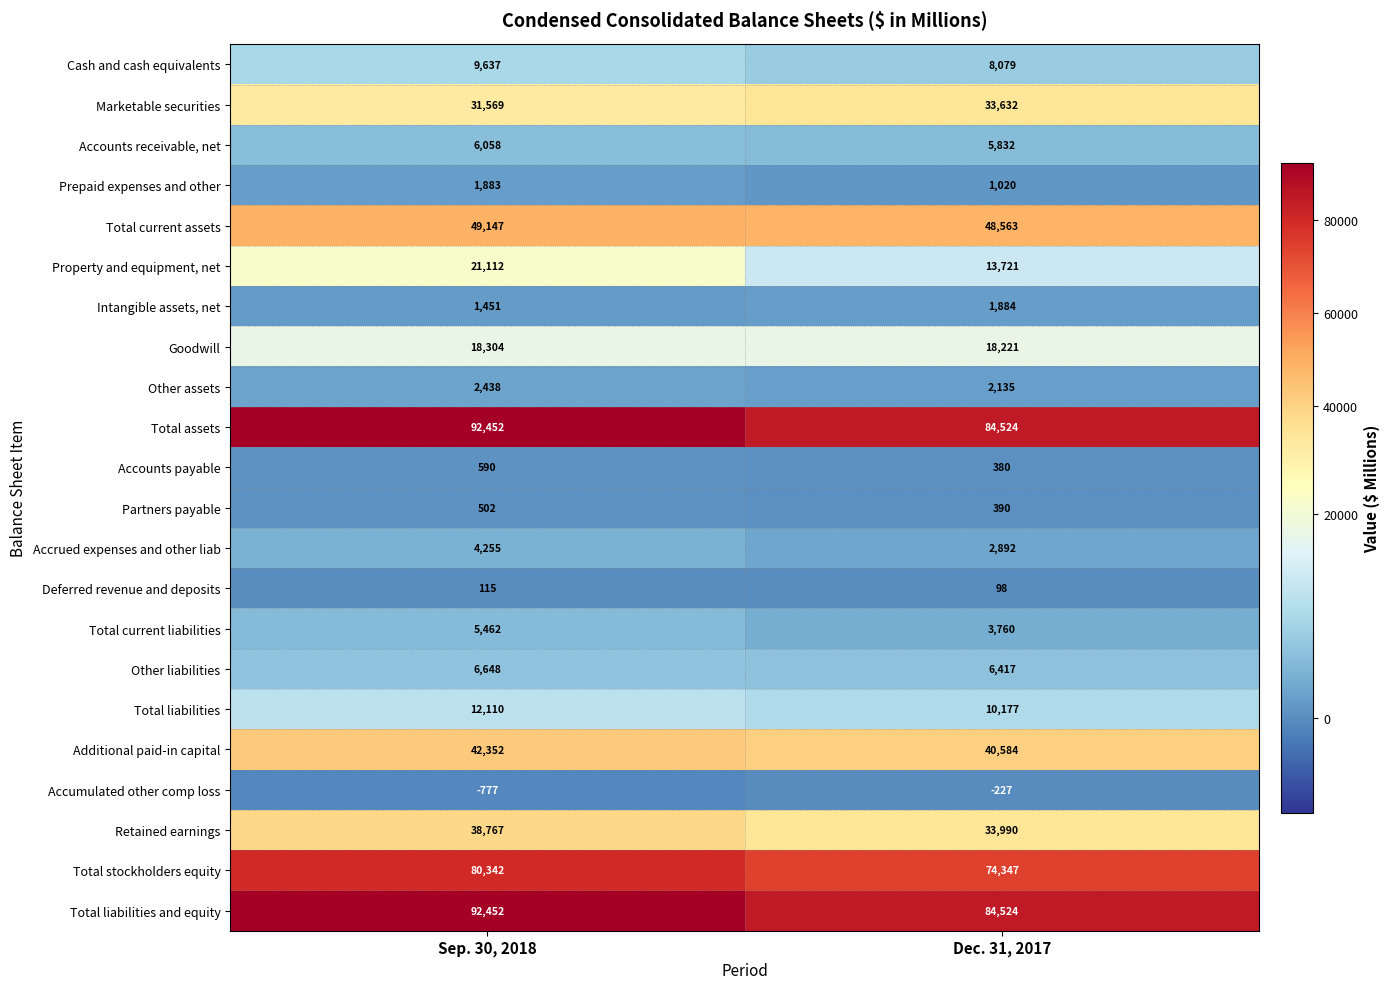

The Total current assets series shows 49147 at Sep. 30, 2018. True or false?

True